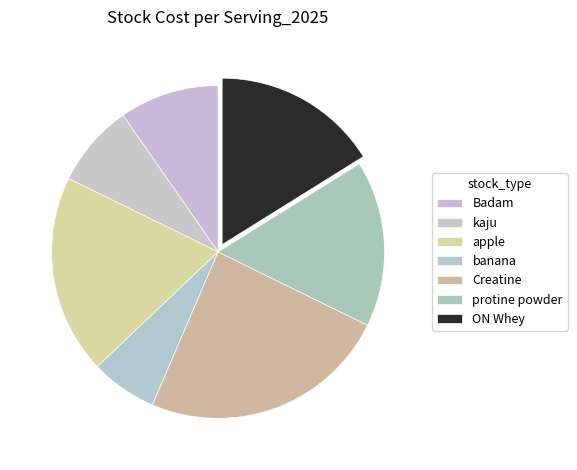

How many segments does this pie chart have?

7